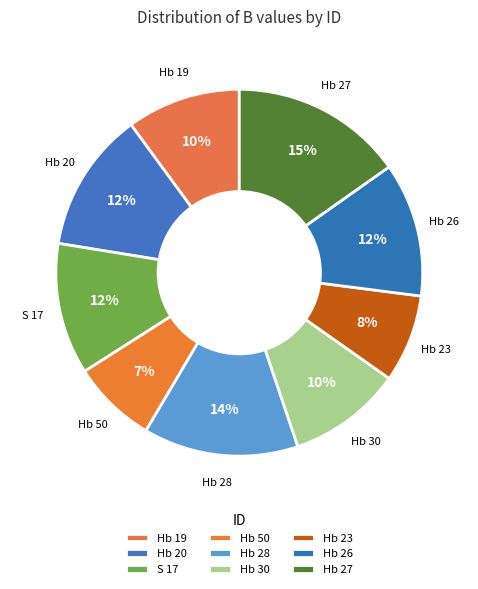

True or false: Hb 27 accounts for 15% of the total.

True